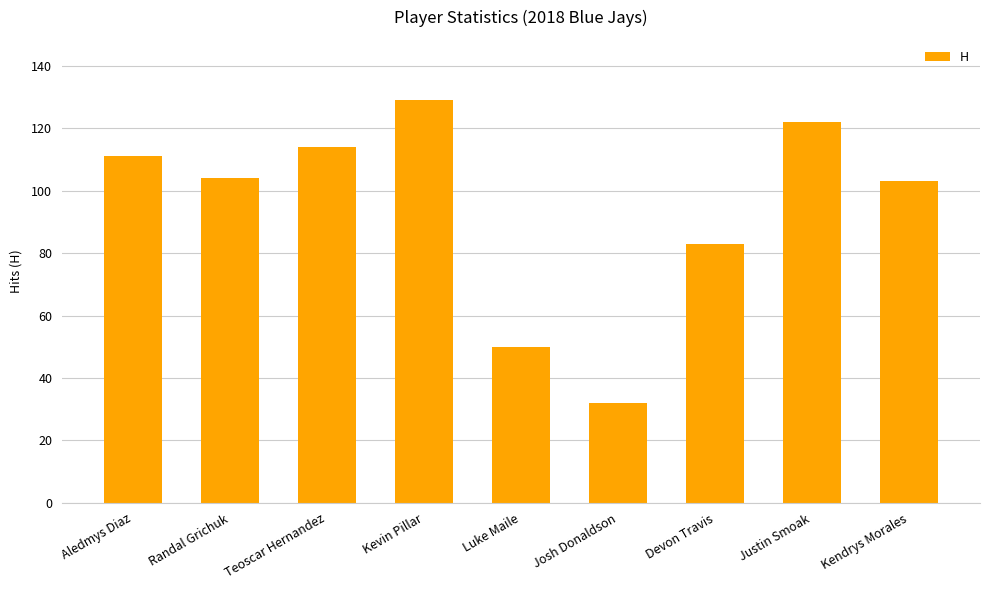

Reading left to right, transcribe all the data shown in this chart.

Aledmys Diaz=111	Randal Grichuk=104	Teoscar Hernandez=114	Kevin Pillar=129	Luke Maile=50	Josh Donaldson=32	Devon Travis=83	Justin Smoak=122	Kendrys Morales=103